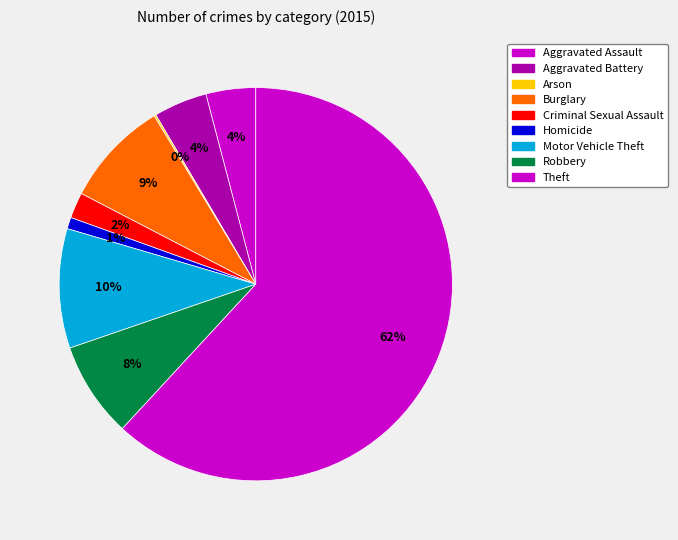

What percentage is the Homicide slice, to the nearest percent?

1%